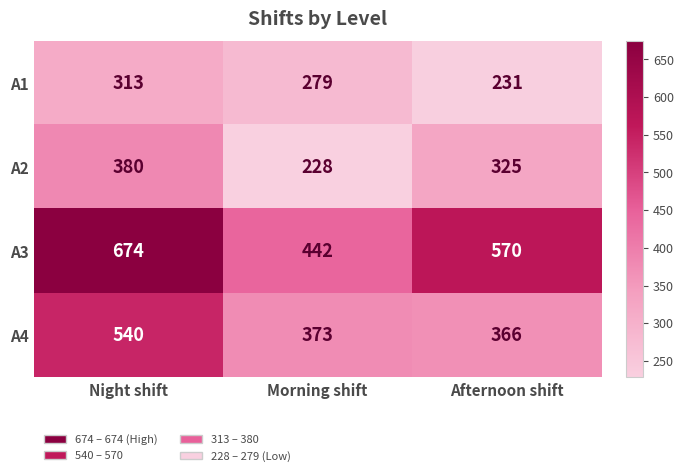

Is it true that A2 equals 380 at Night shift?

True